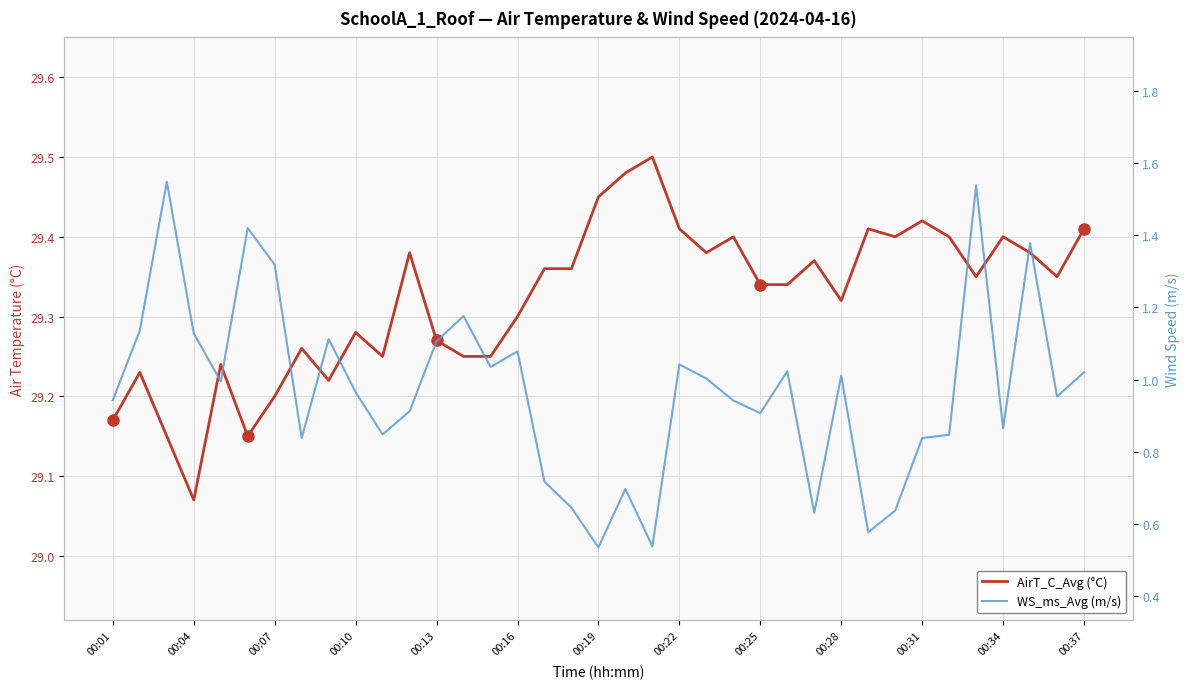

Count the number of data series in this chart.

2